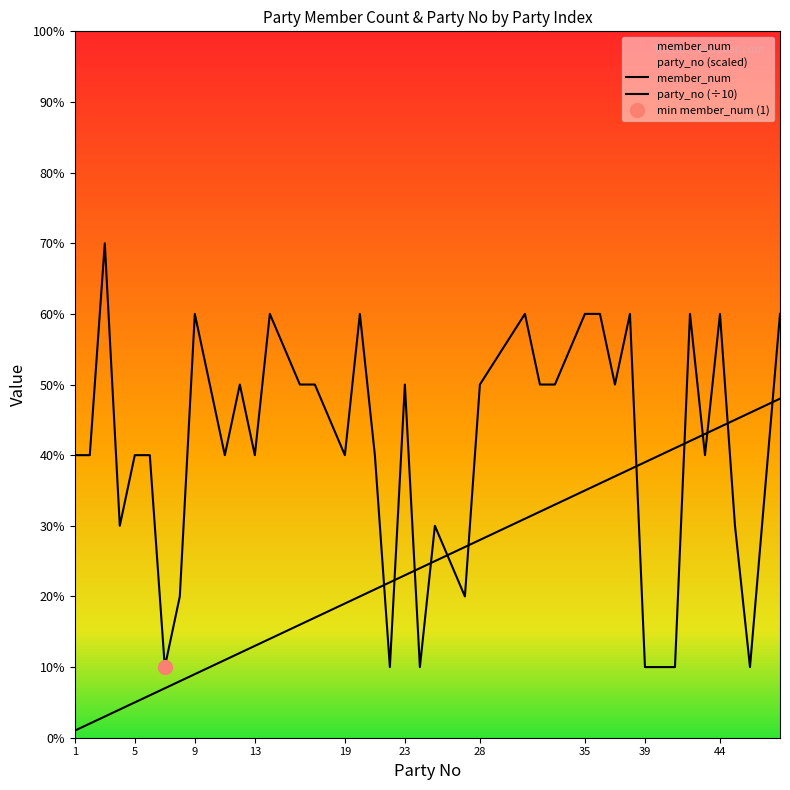

How many times do party_no (÷10) and member_num cross each other?

12